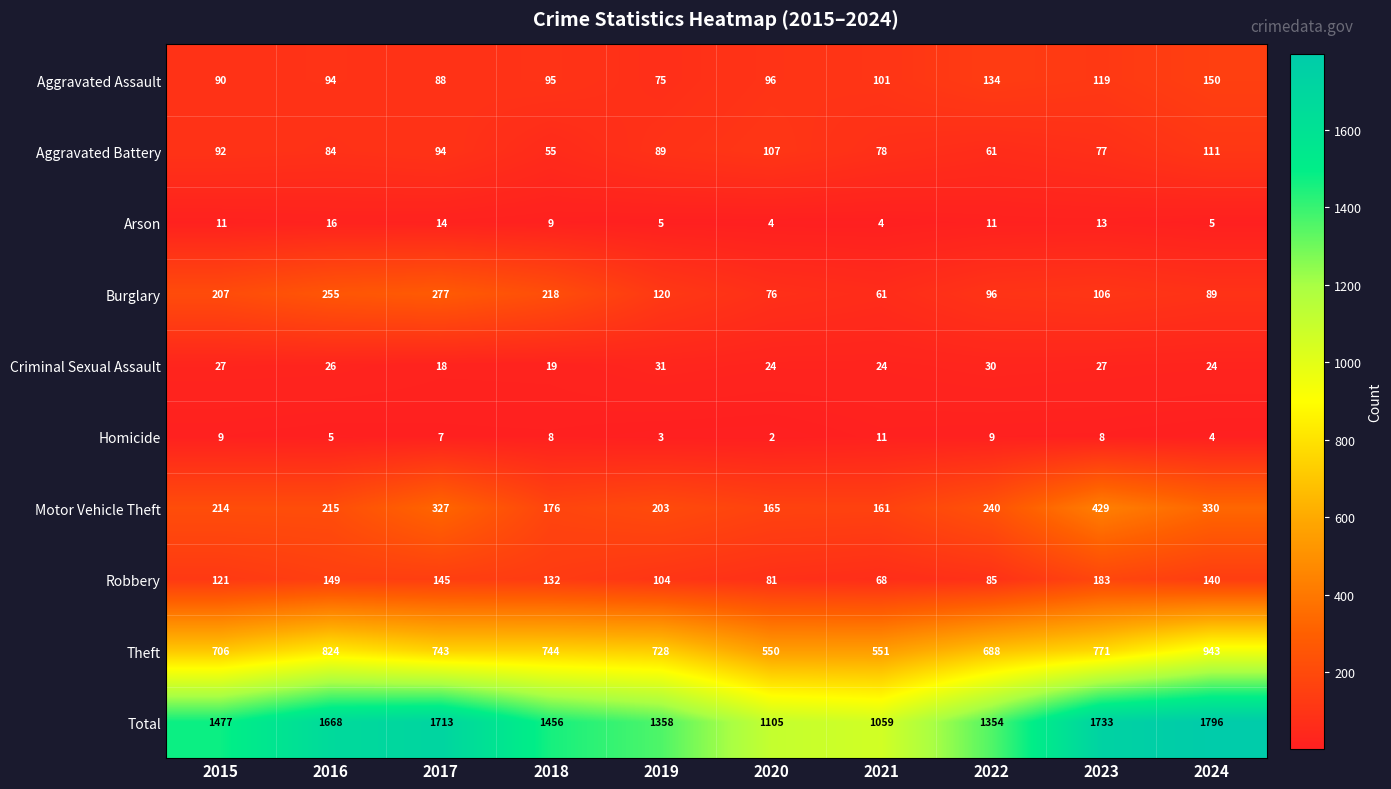

How many series are shown in this chart?

10